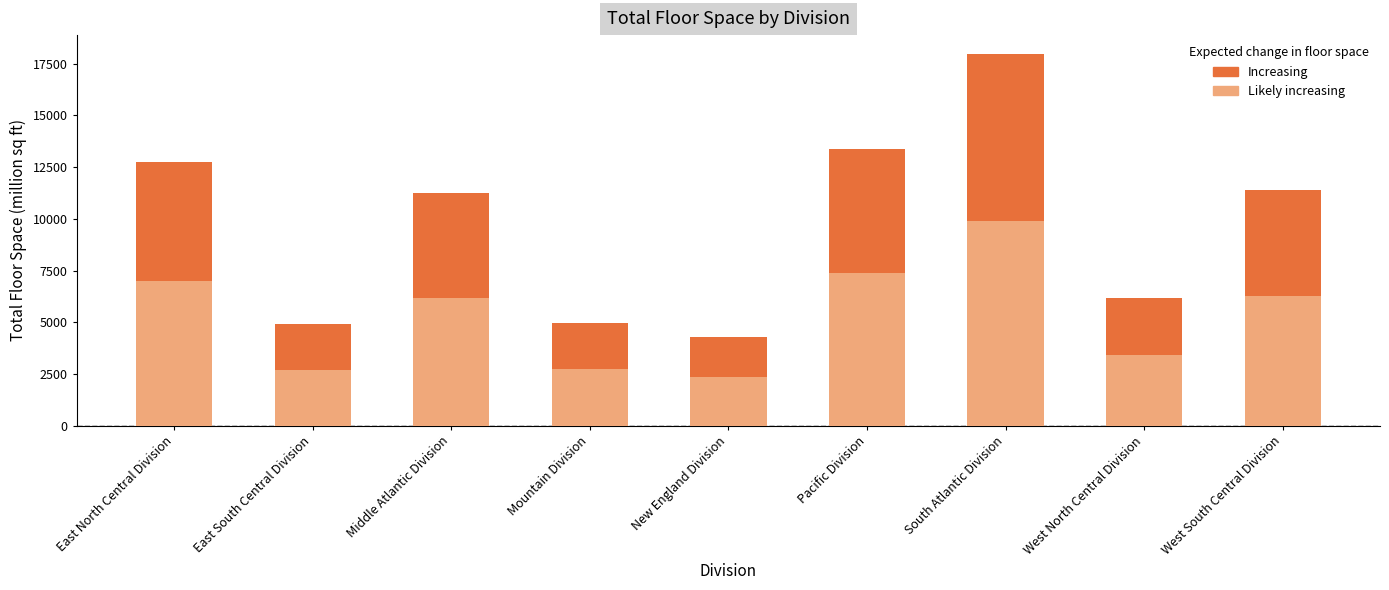

The chart shows a value of 4302 at New England Division. True or false?

True